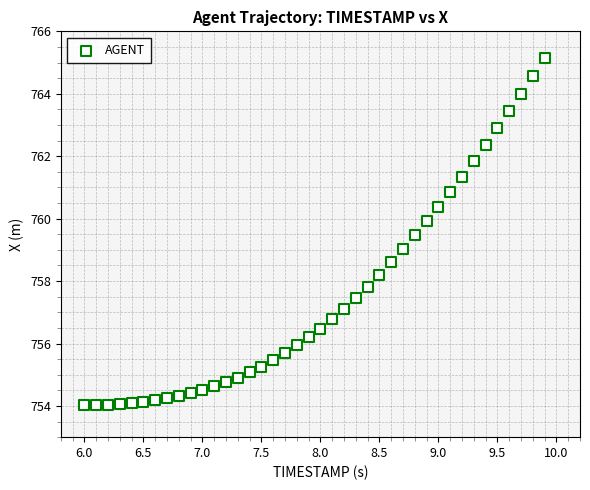

What is the range of X values (max minus min)?

3.9